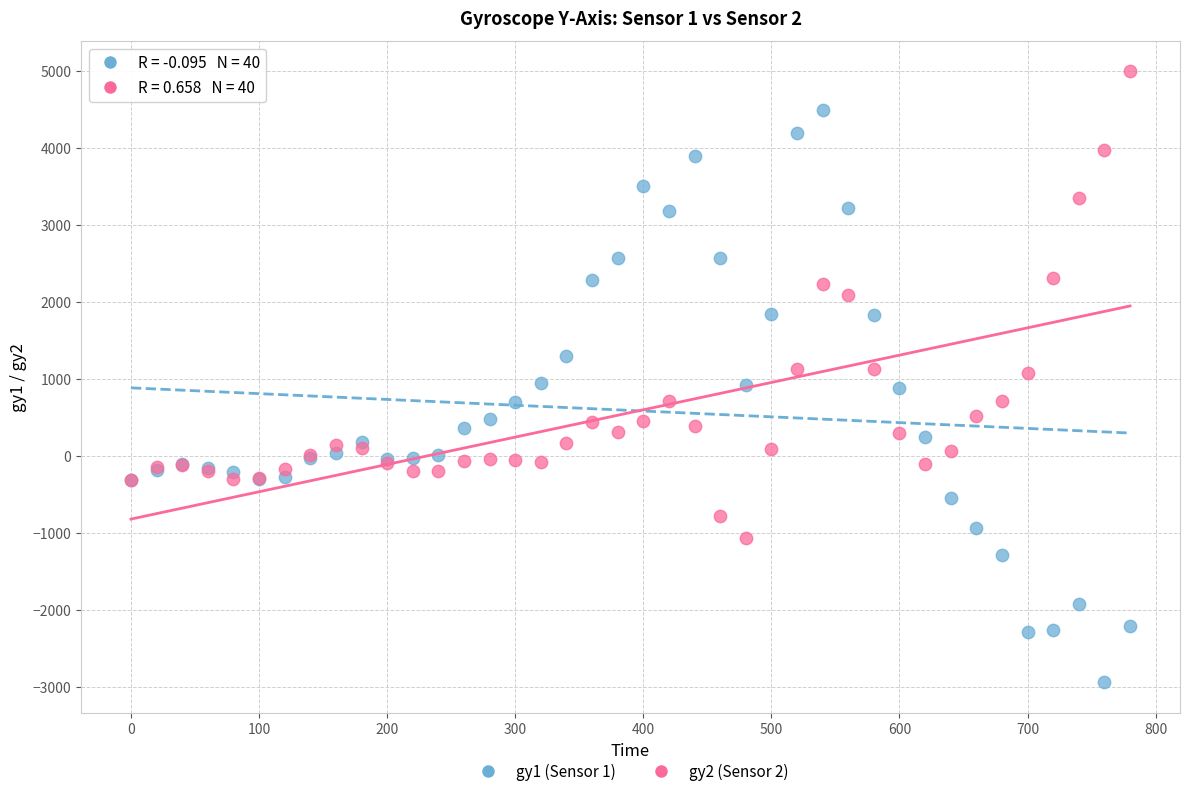

Which series has the widest spread of Y values?

gy1 (Sensor 1)